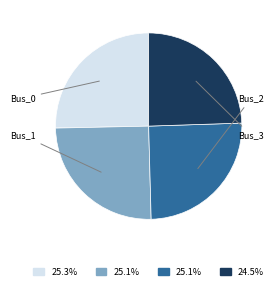

Does any single category account for the majority?

No